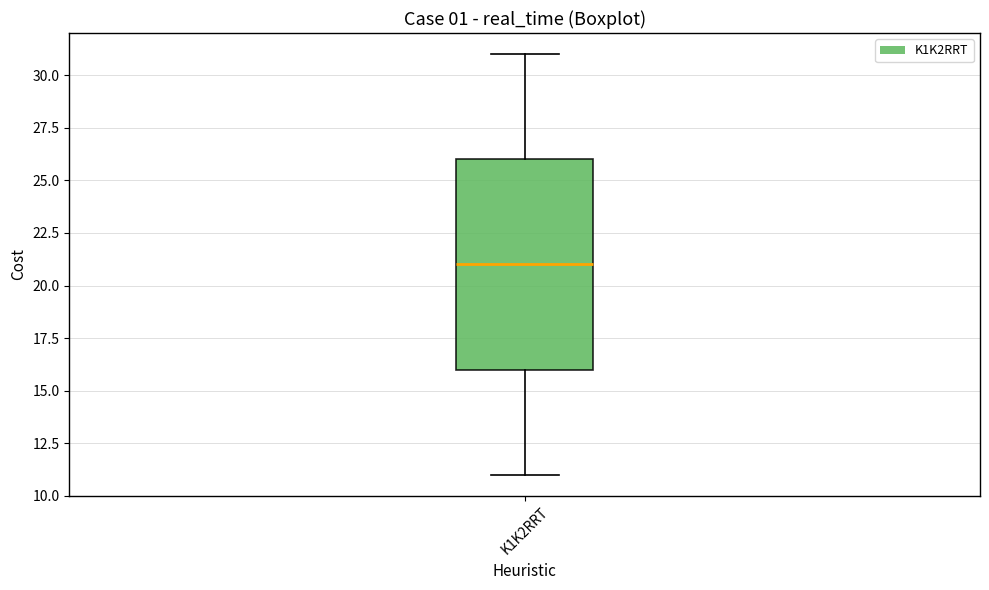

Transcribe this box plot: give where the median line is, the range the box spans, and where the two whiskers end, as read against the y-axis. The values are not printed on the chart, so give them approximately, as read against the axis.

median 21, box 16 to 26, whiskers 11 to 31